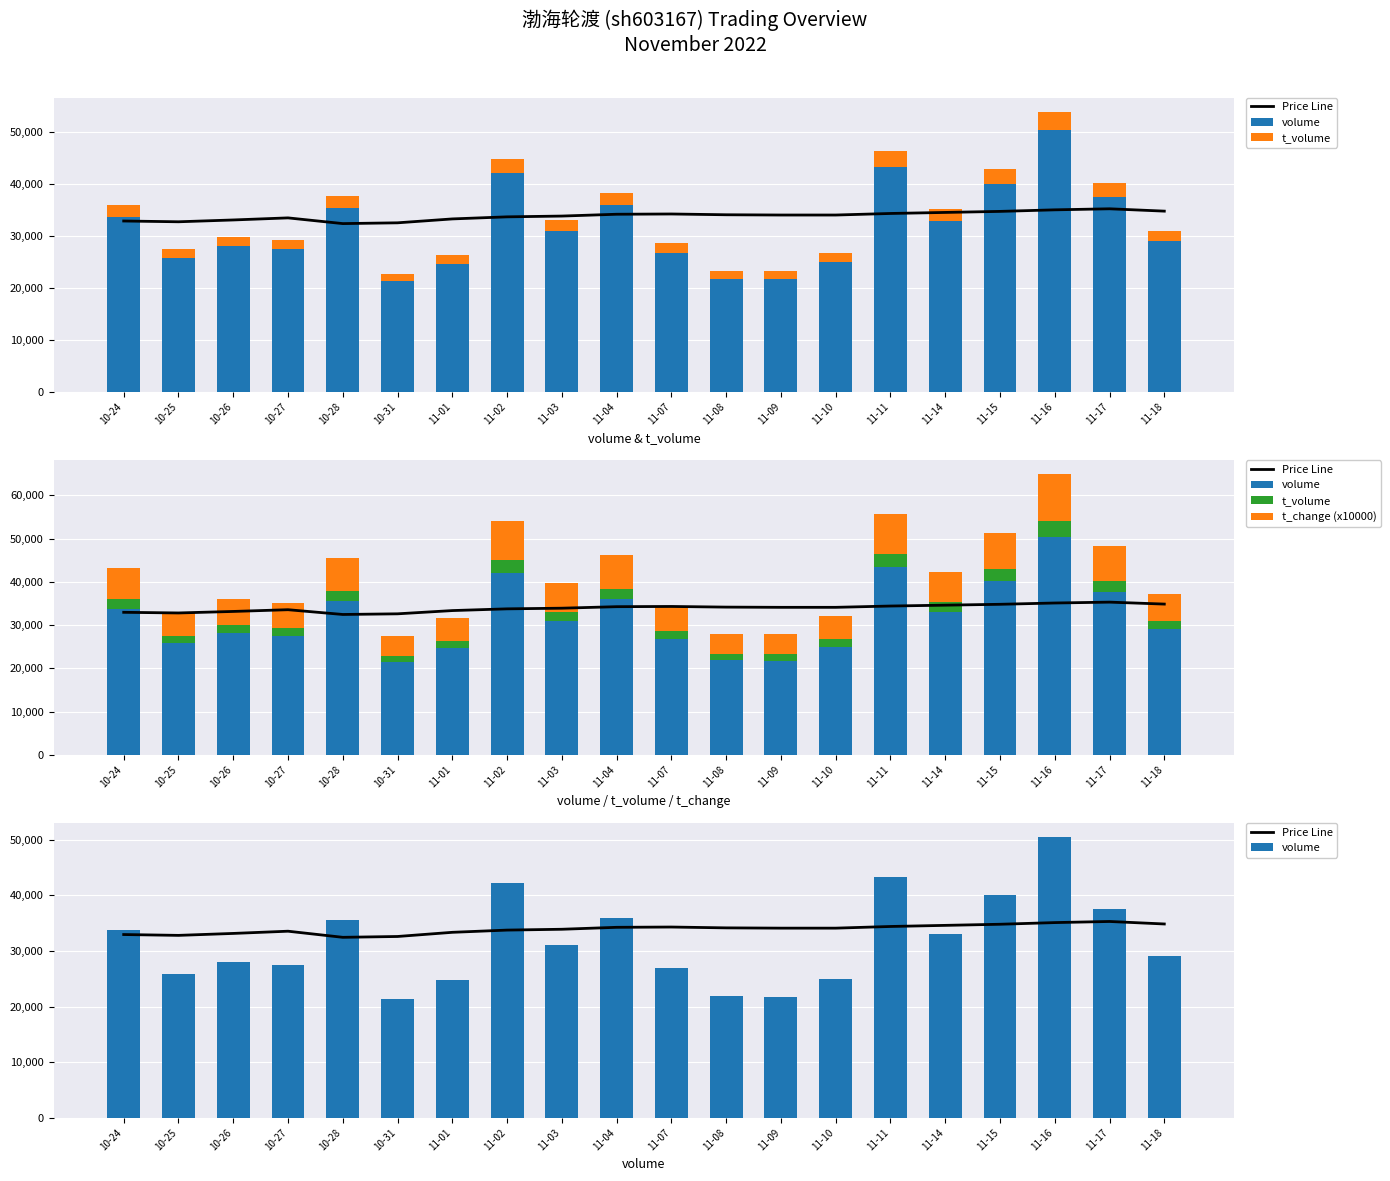

What is the average value of the t_change (x10000) series?

6770.0